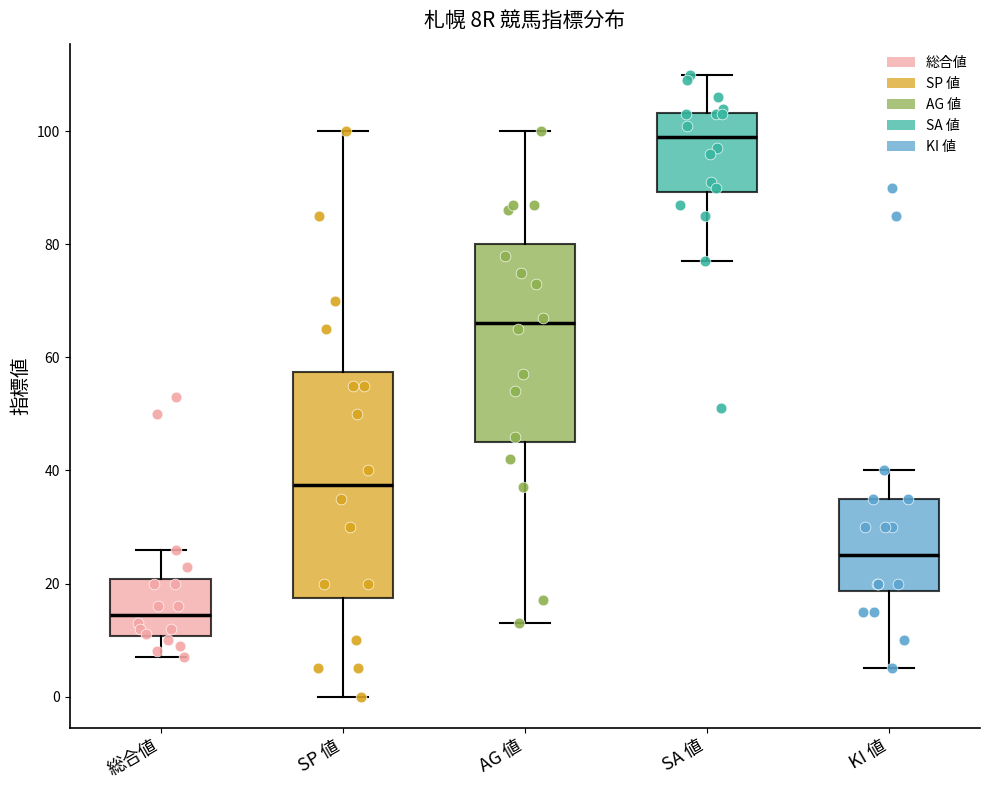

Reading left to right, transcribe this box plot: for each box, give where its median line is, the range the box spans, and where its two whiskers end, as read against the y-axis. The values are not printed on the chart, so give them approximately, as read against the axis.

総合値: median 14, box 10 to 20, whiskers 8 to 26
SP 値: median 38, box 18 to 58, whiskers 0 to 100
AG 値: median 66, box 46 to 80, whiskers 14 to 100
SA 値: median 100, box 90 to 104, whiskers 78 to 110
KI 値: median 26, box 18 to 36, whiskers 6 to 40